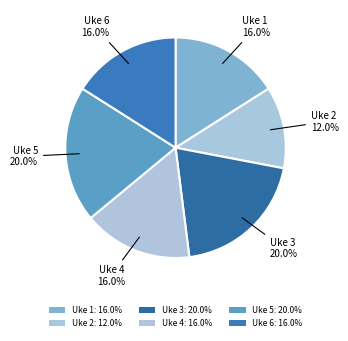

To the nearest percent, what is the average slice percentage?

17%